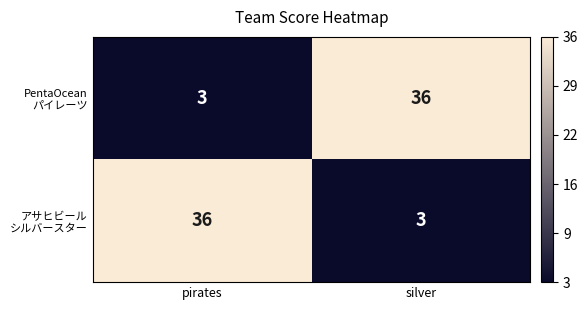

What is the difference between the highest and lowest values at pirates?

33